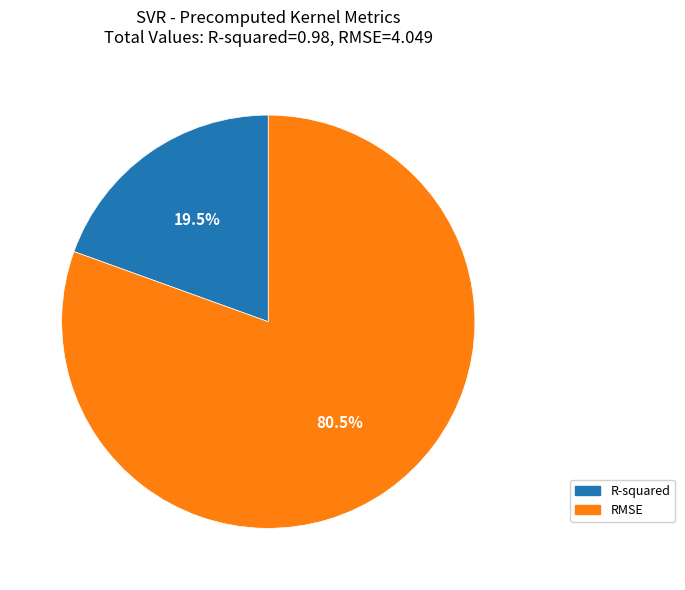

What is the largest slice in the pie chart?

RMSE